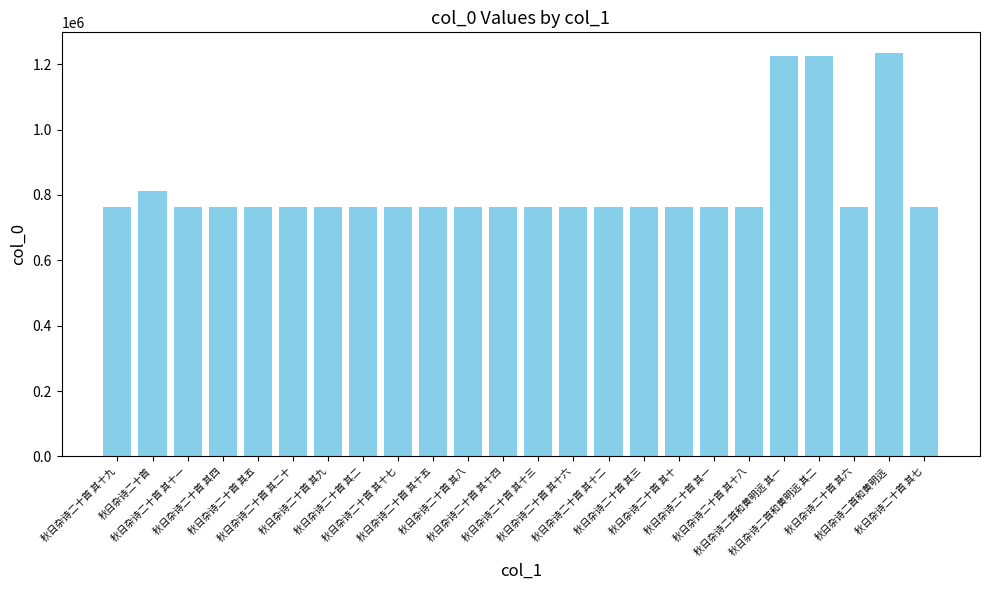

What is the sum of all values?

19748699